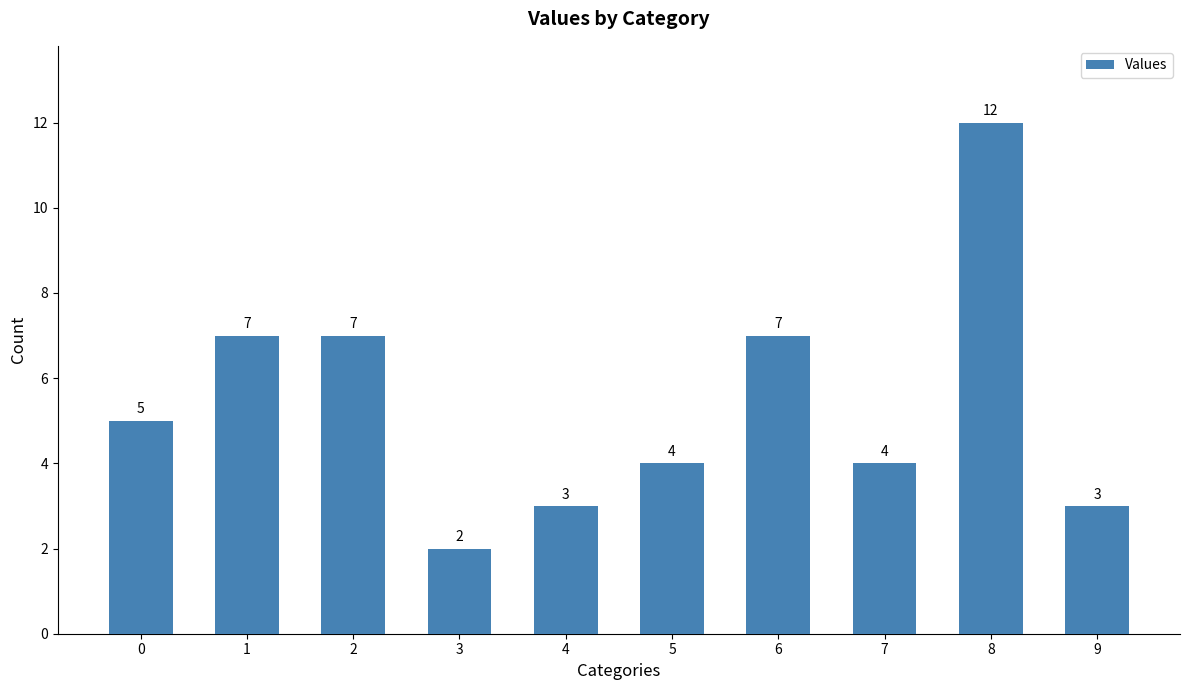

True or false: the data shows 4 at 5.

True